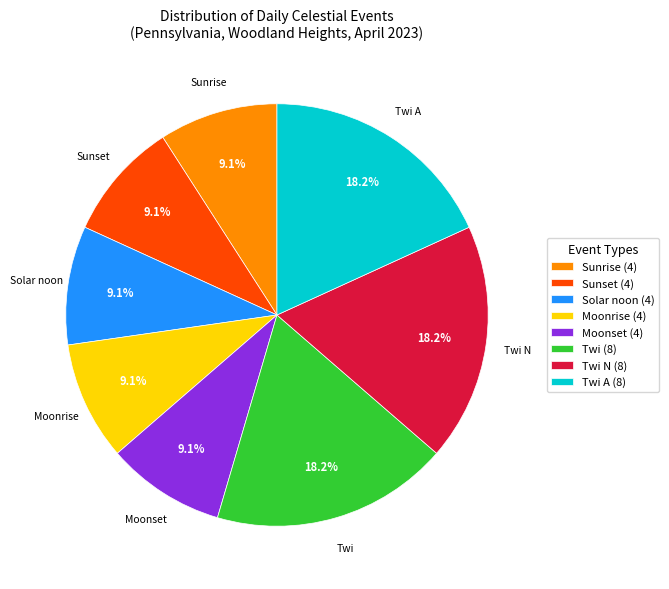

Is there any slice that represents more than half of the pie?

No